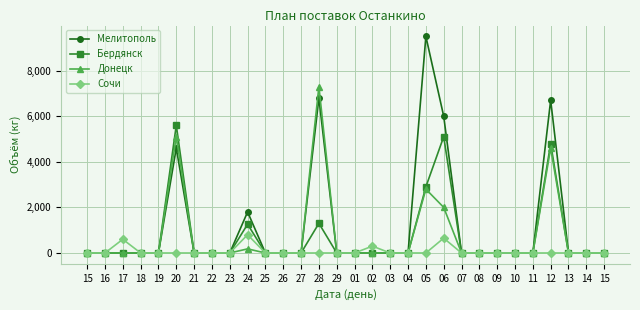

True or false: Мелитополь has more than 1 interior local peaks.

True